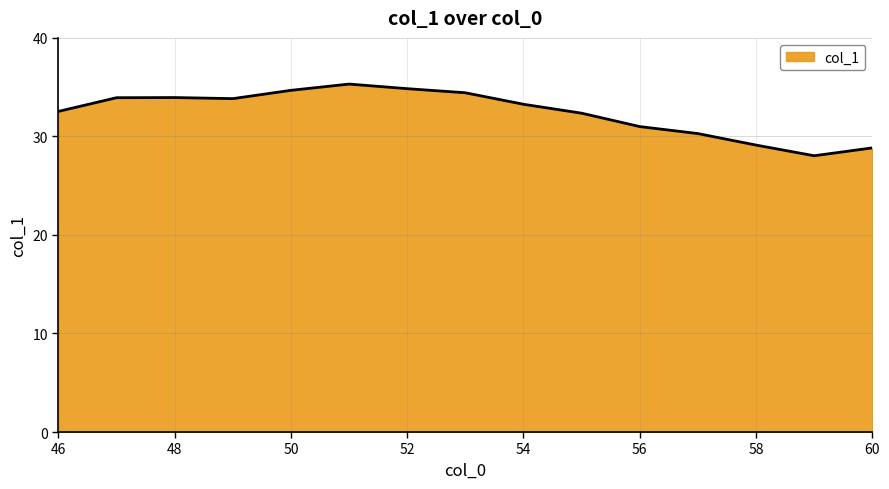

What is the minimum value shown in the chart?

28.0